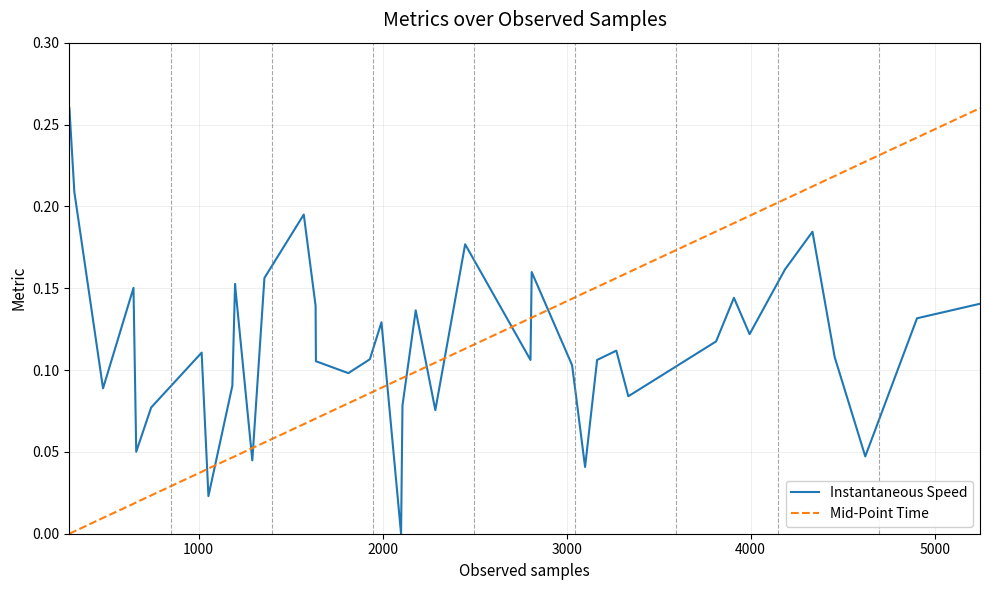

How many times do Mid-Point Time and Instantaneous Speed cross each other?

11